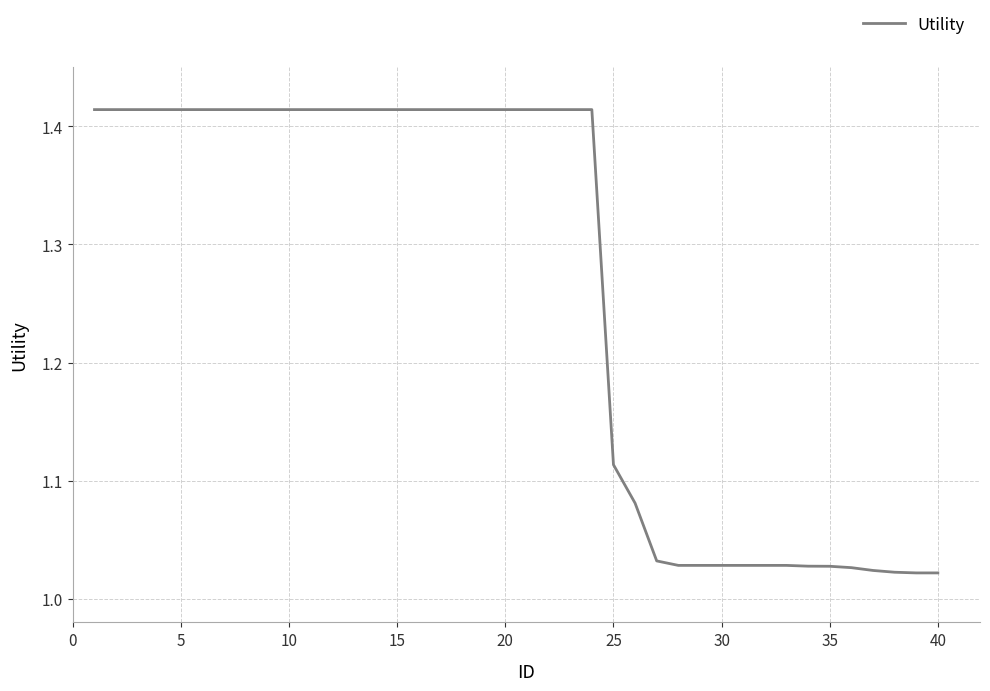

What is the difference between the maximum and minimum values?

0.4